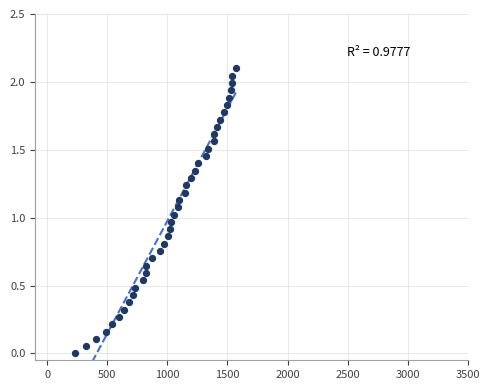

What is the range of X values (max minus min)?

1340.0